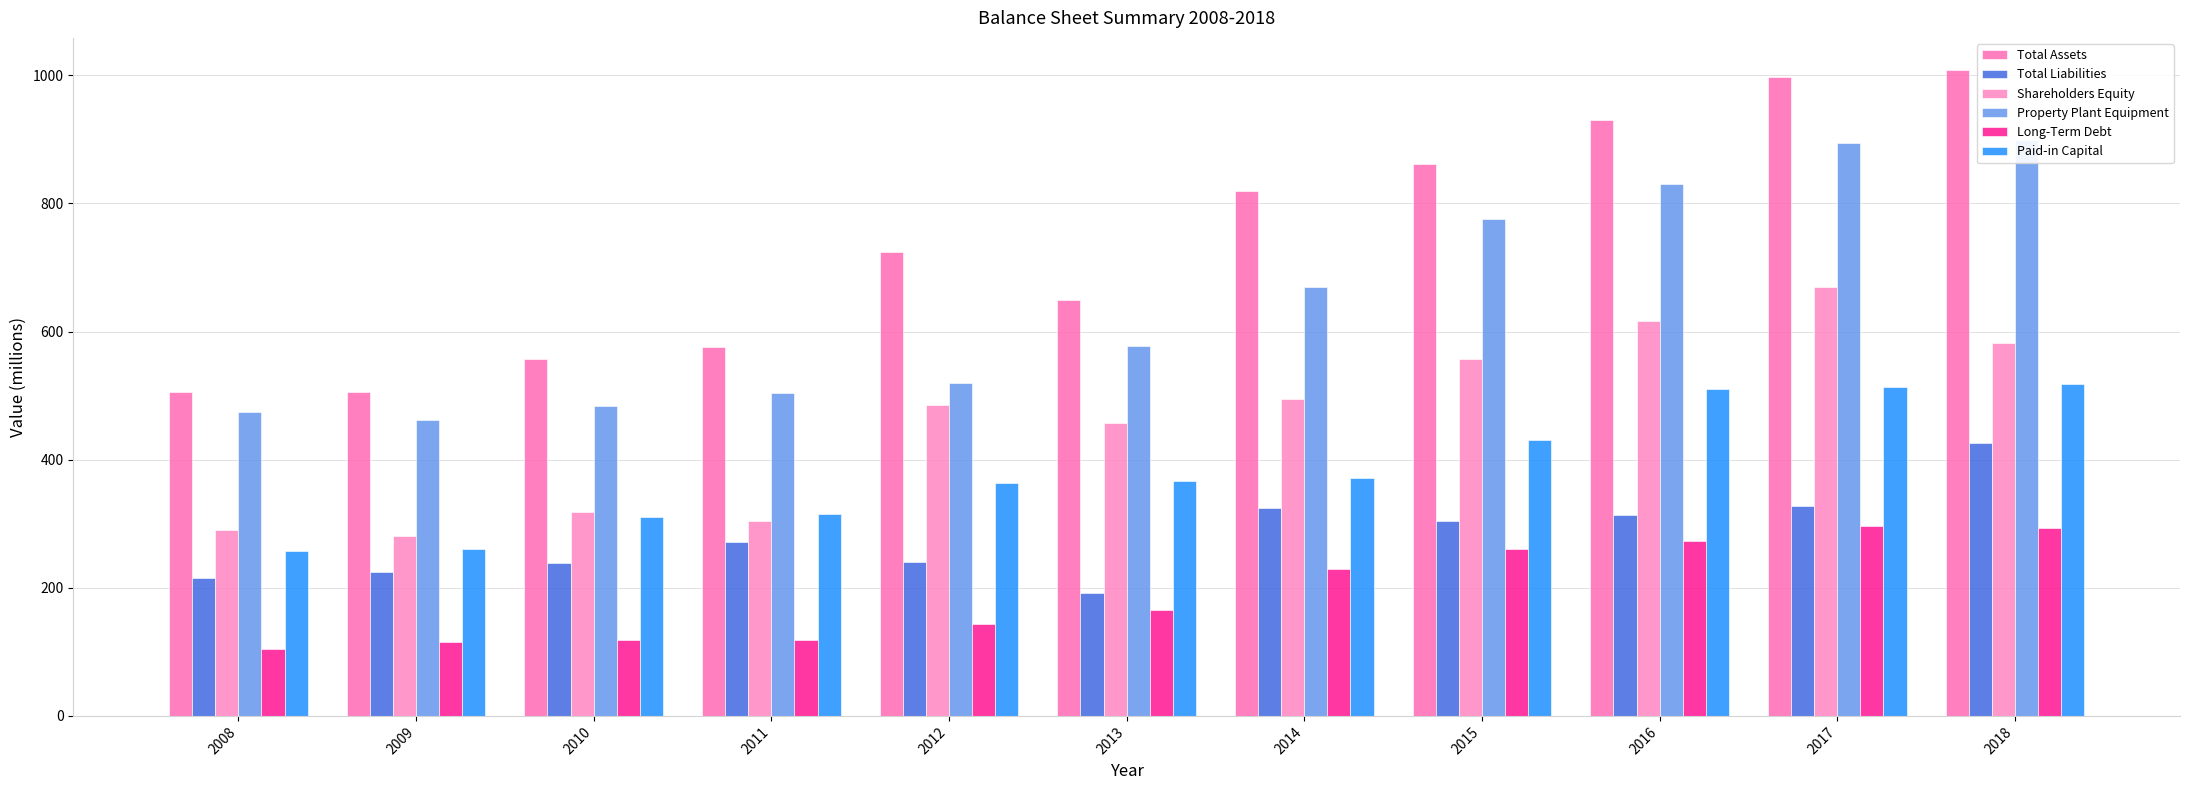

True or false: Total Liabilities has a value of 304 at 2015.

True